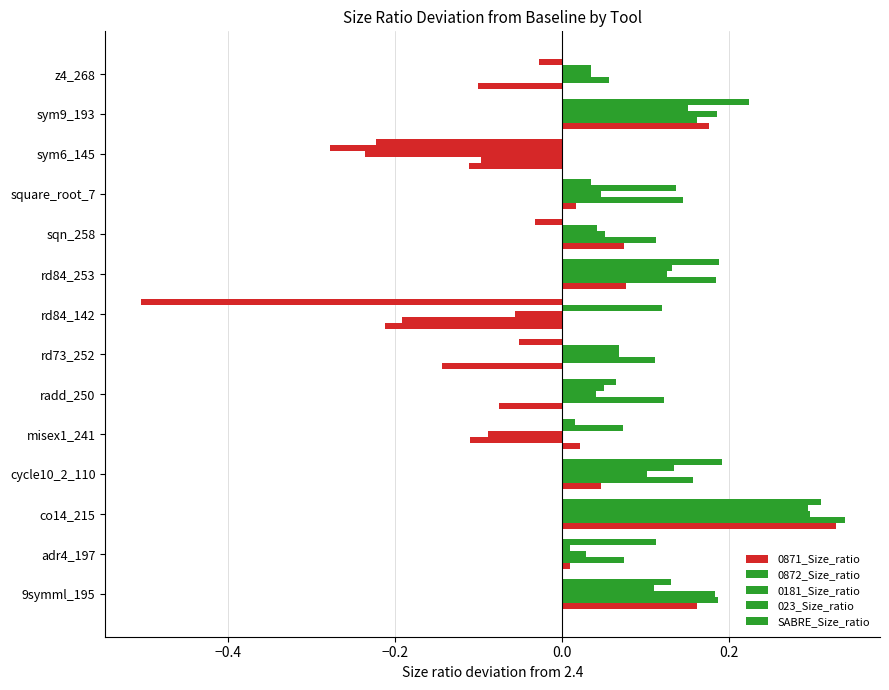

How many data points in 0181_Size_ratio are less than 0?

3